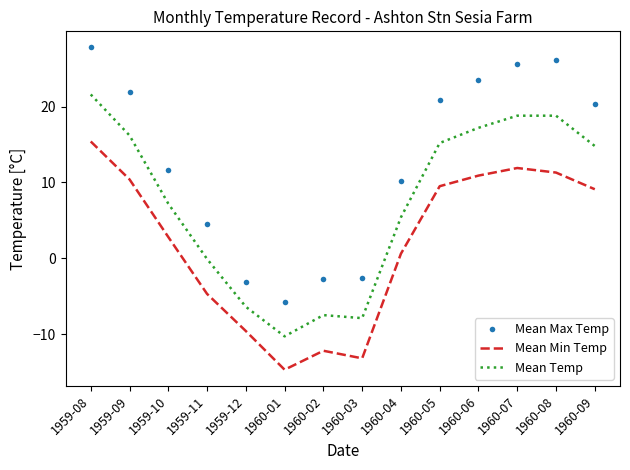

Which series has the largest range (max minus min)?

Mean Max Temp